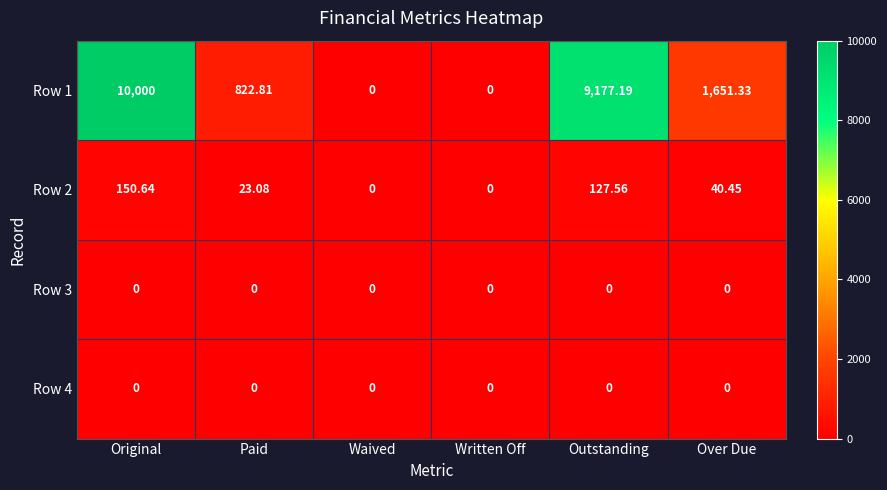

Which category has the highest value in the Row 2 series?

Original